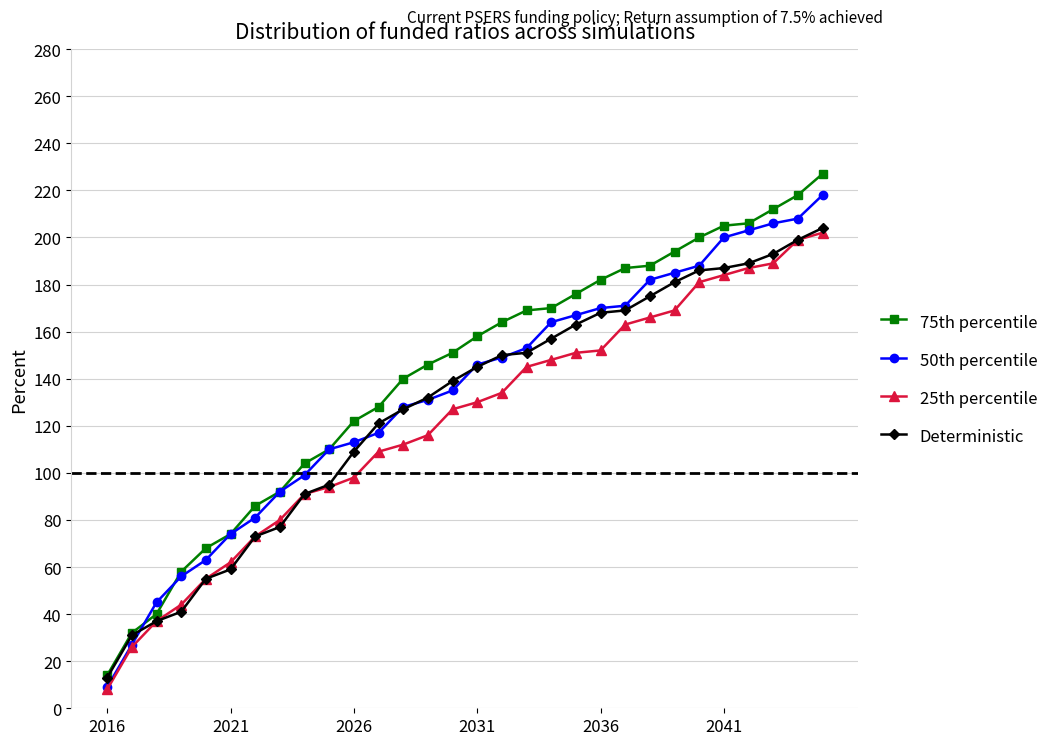

What is the greatest value displayed?

227